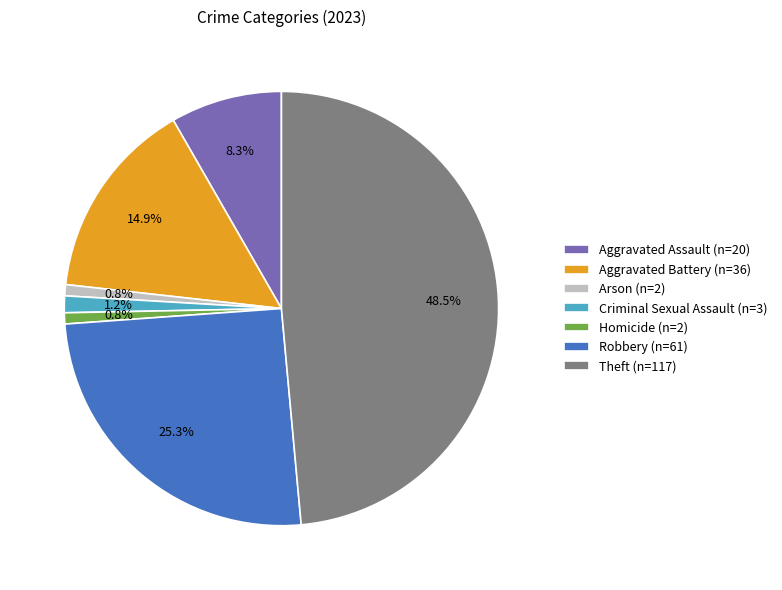

To the nearest percent, what percentage of the pie is Aggravated Battery?

15%